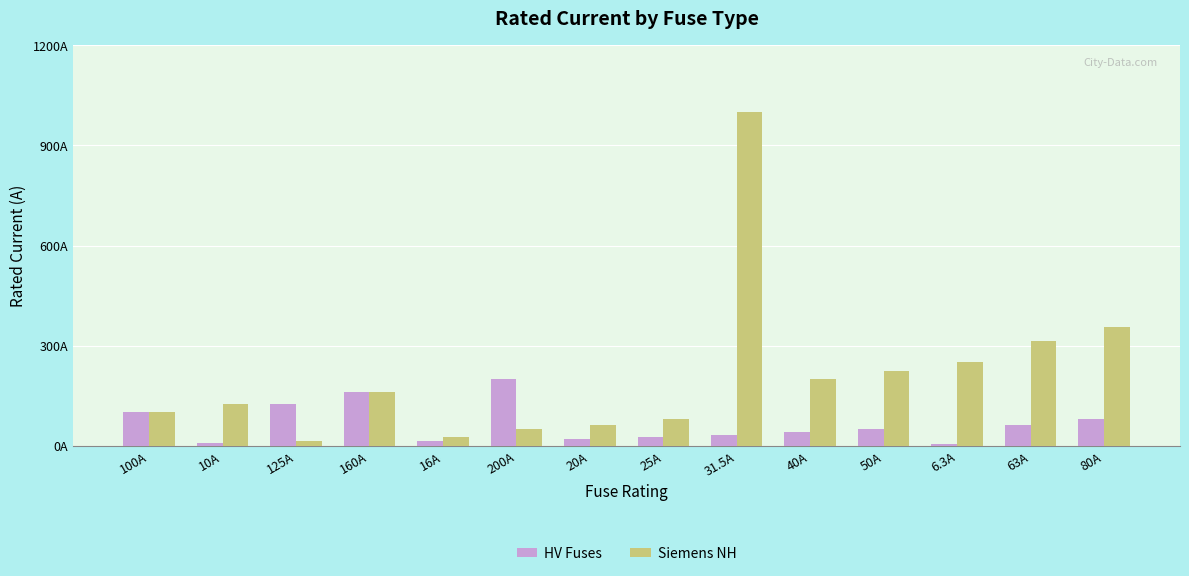

What is the difference between the second highest and minimum values in the Siemens NH series?

339.0